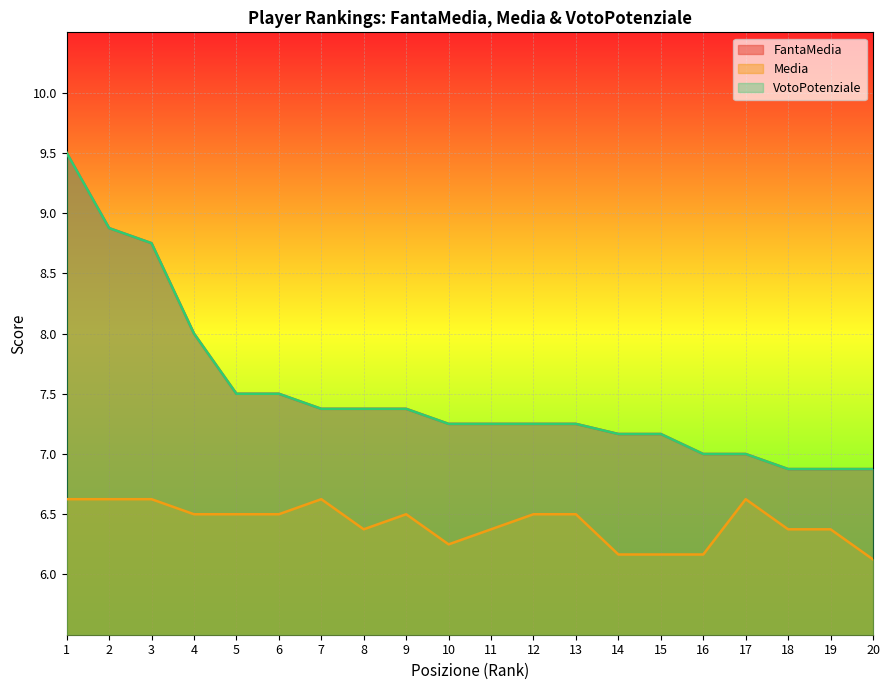

What is the spread (max minus min) of values at 19?

0.5